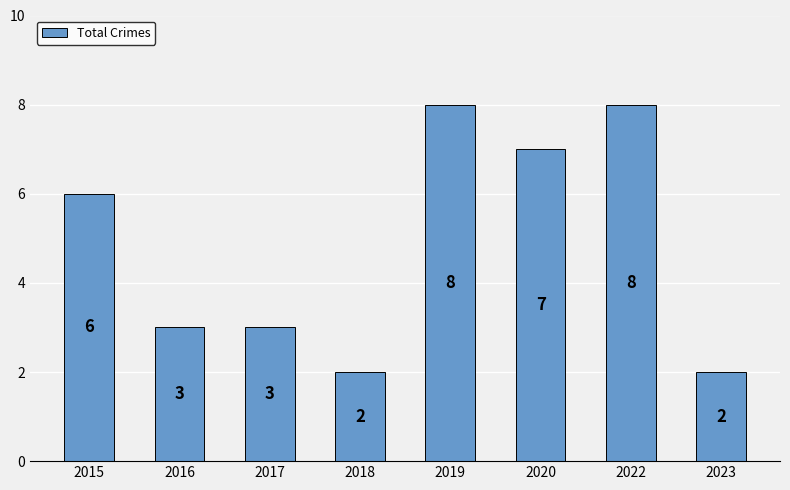

What is the value of the 5th bar from the left?

8